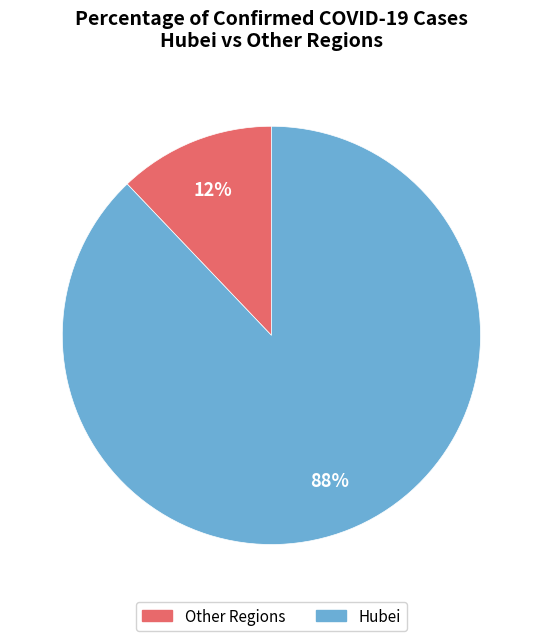

Is there any slice that represents more than half of the pie?

Yes